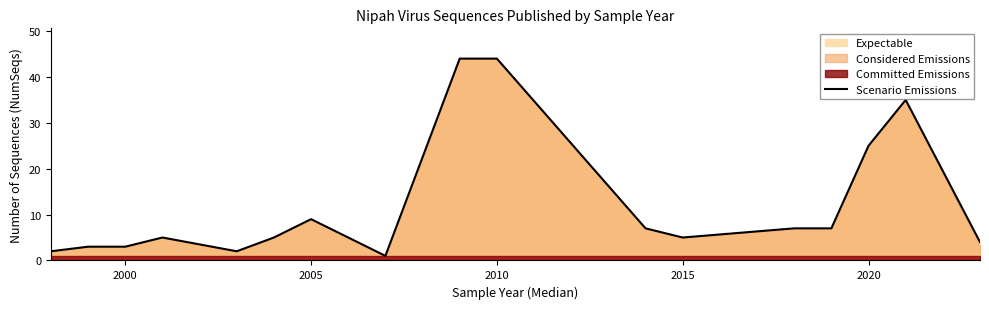

Where is Scenario Emissions nearest to the value 22?

2020